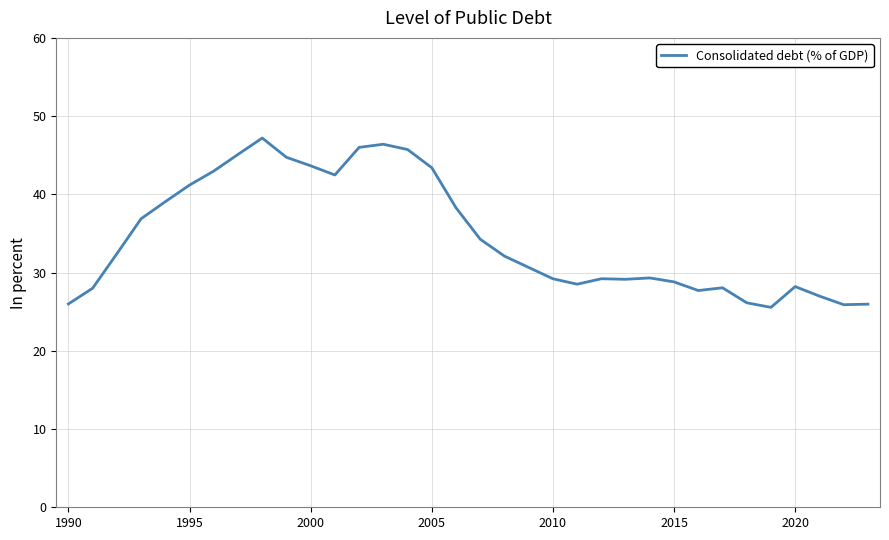

What is the difference between the maximum and minimum values?

21.6